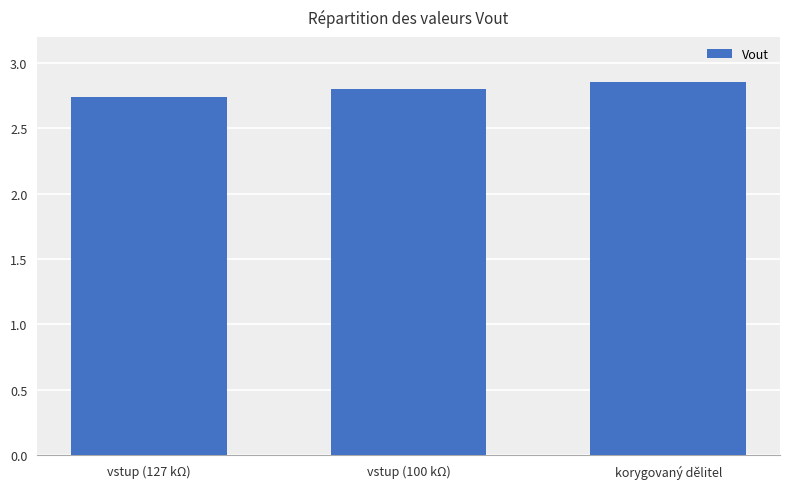

Count the number of categories in the chart.

3